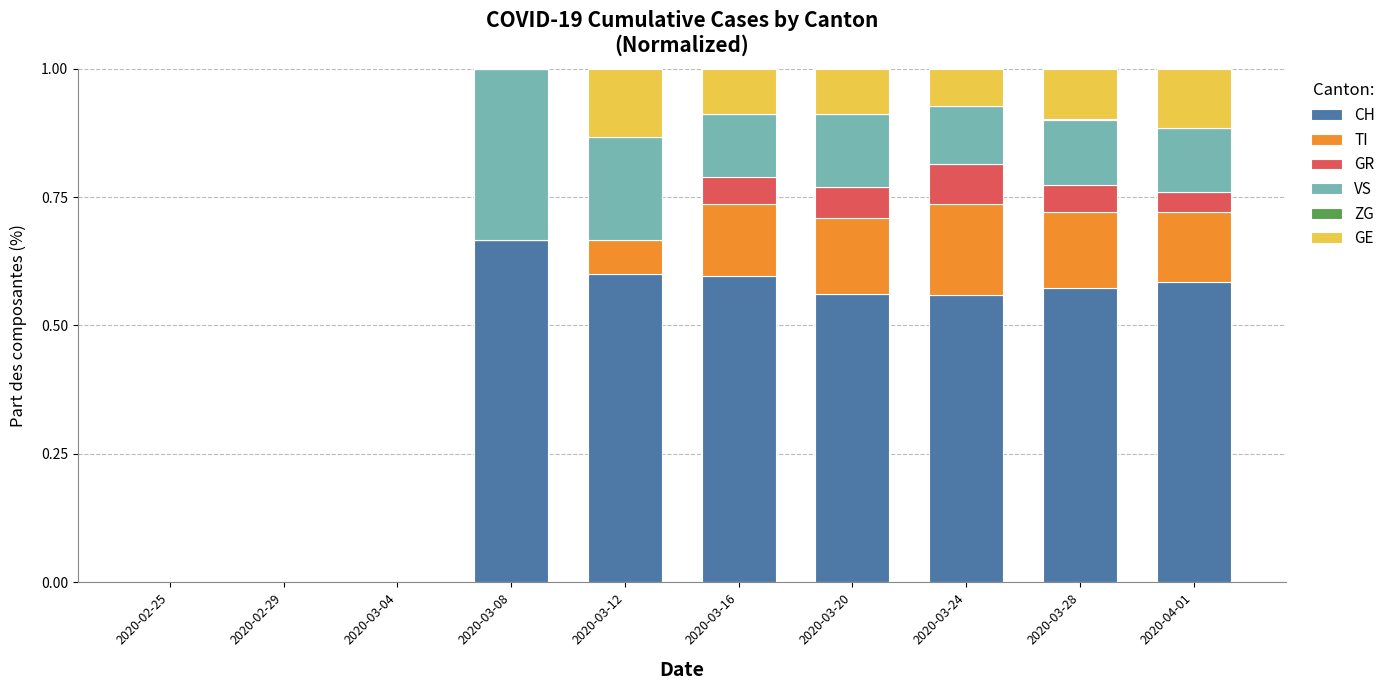

What is the total value across all series at 2020-03-16?

1.0